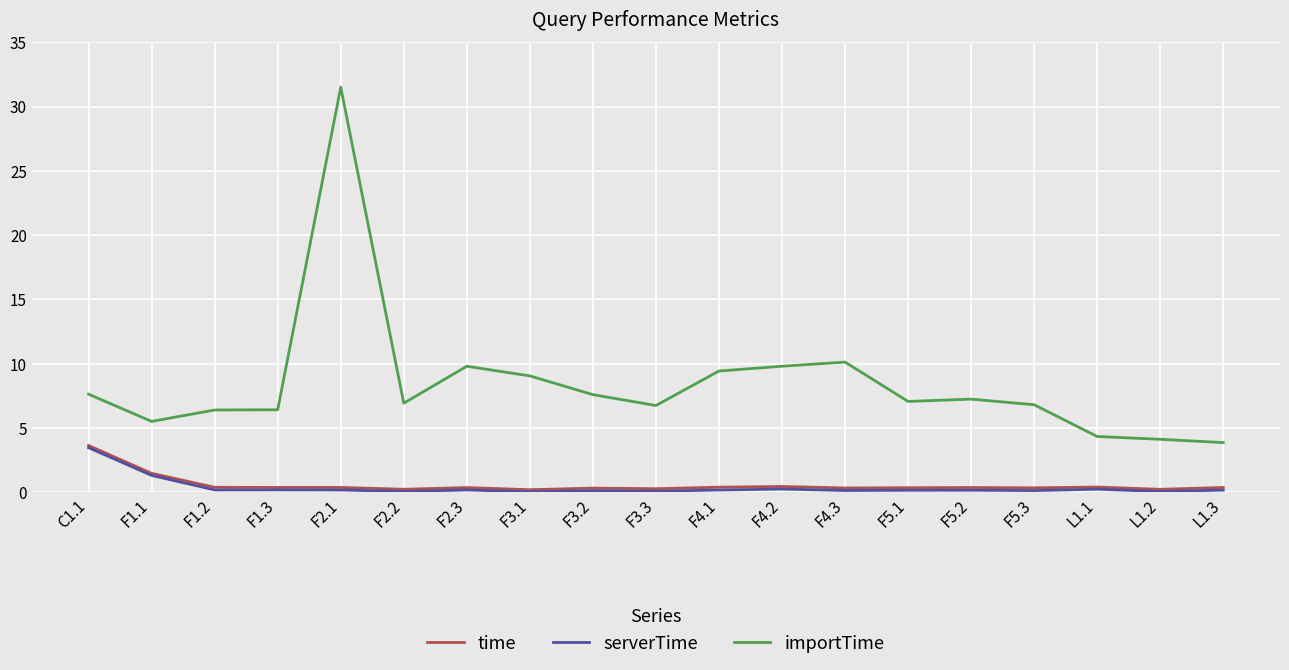

The value of serverTime at F2.1 is 0.2. True or false?

True